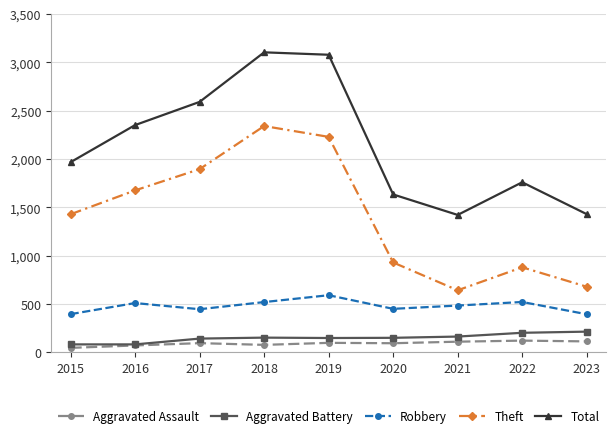

Between 2015 and 2021, which series saw the biggest shift?

Theft